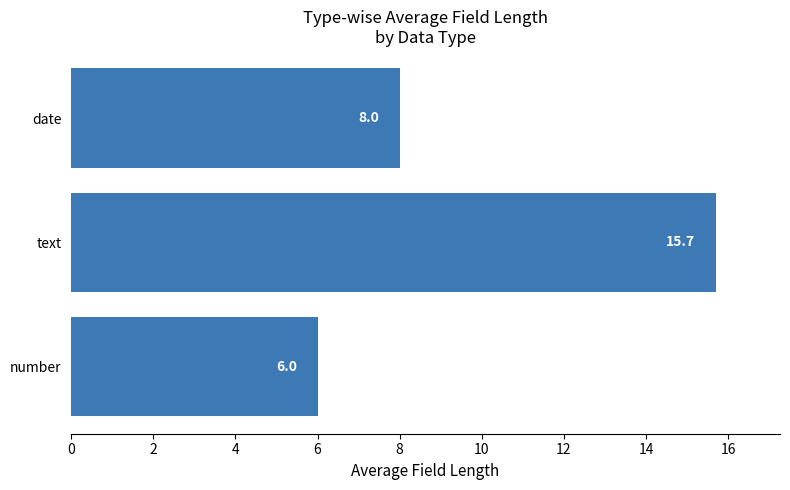

Is it true that the value at number is 1.6?

False